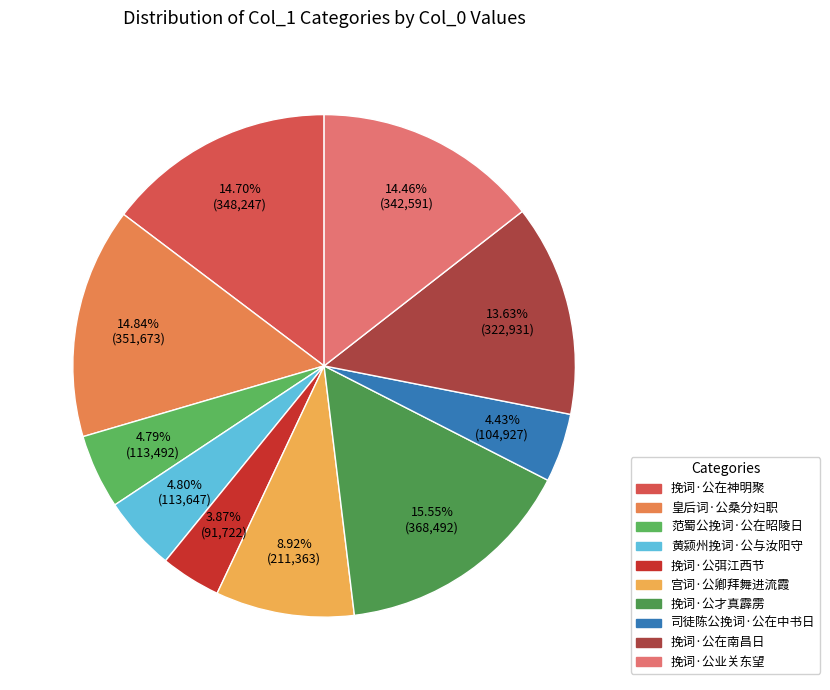

Which slice is the smallest?

挽词·公弭江西节